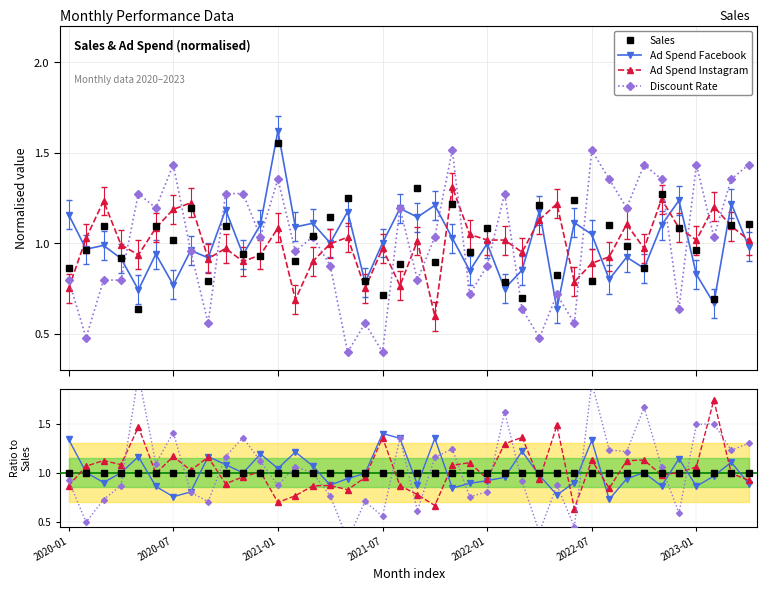

Reading right to left, what are all the values shown in this chart?

Sales: 1.0	1.0	1.0	1.0	1.0	1.0	1.0	1.0	1.0	1.0	1.0	1.0	1.0	1.0	1.0	1.0	1.0	1.0	1.0	1.0	1.0	1.0	1.0	1.0	1.0	1.0	1.0	1.0	1.0	1.0	1.0	1.0	1.0	1.0	1.0	1.0	1.0	1.0	1.0	1.0
Ad Spend Facebook: 0.9	1.1	1.0	0.9	1.1	0.9	1.0	0.9	0.7	1.3	0.9	0.8	1.0	1.2	1.0	0.9	0.9	0.8	1.4	0.9	1.4	1.4	1.0	0.9	0.9	1.1	1.2	1.0	1.2	1.0	1.1	1.2	0.8	0.8	0.9	1.2	1.0	0.9	1.0	1.3
Ad Spend Instagram: 0.9	1.0	1.7	1.1	1.0	1.0	1.1	1.1	0.8	1.1	0.6	1.5	0.9	1.4	1.3	0.9	1.1	1.1	0.7	0.8	0.9	1.4	1.0	0.8	0.9	0.9	0.8	0.7	1.0	1.0	0.9	1.2	1.0	1.2	1.0	1.5	1.1	1.1	1.1	0.9
Discount Rate: 1.3	1.2	1.5	1.5	0.6	1.1	1.7	1.2	1.2	1.9	0.5	0.9	0.4	0.9	1.6	0.8	0.8	1.2	1.2	0.6	1.4	0.6	0.7	0.3	0.8	1.0	1.1	0.9	1.1	1.4	1.2	0.7	0.8	1.4	1.1	2.0	0.9	0.7	0.5	0.9